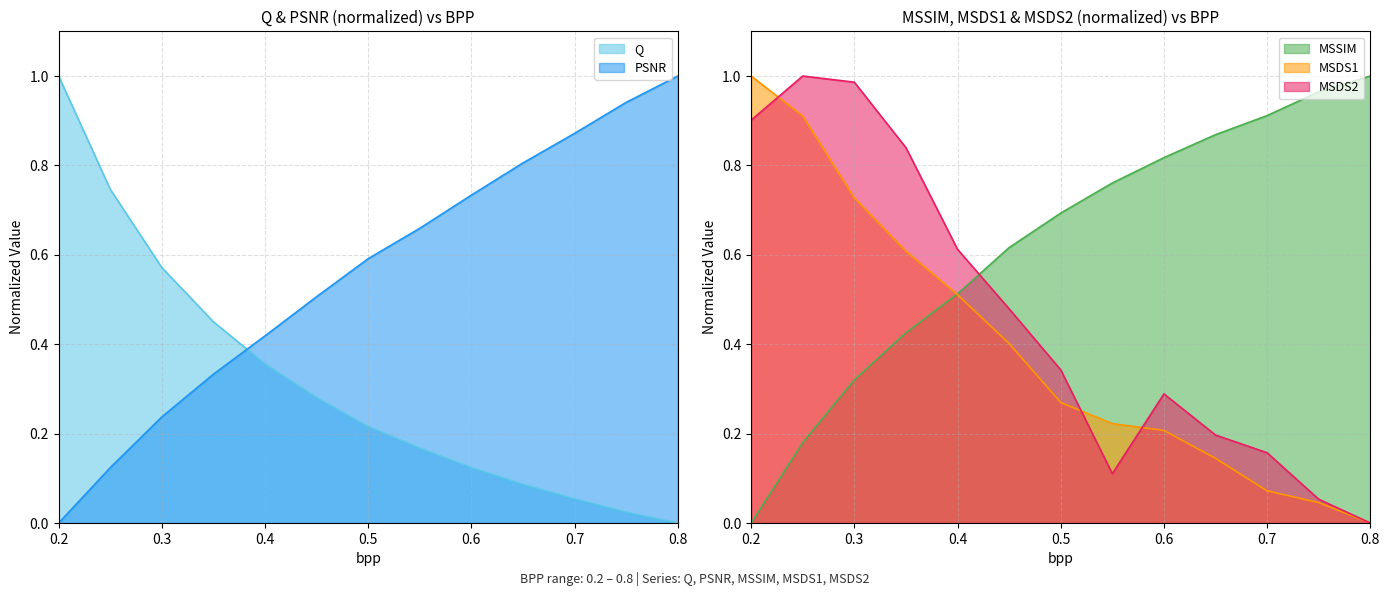

Which series ends up on top after the final intersection of PSNR and MSDS1?

PSNR